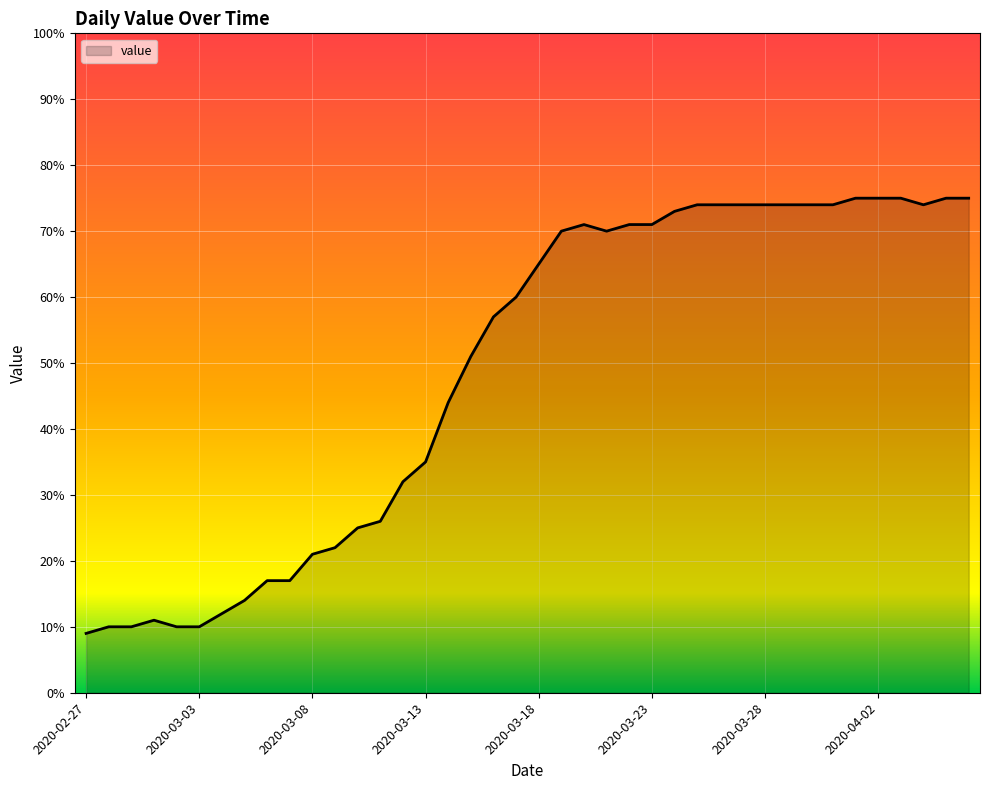

What is the difference between the maximum and minimum values?

66